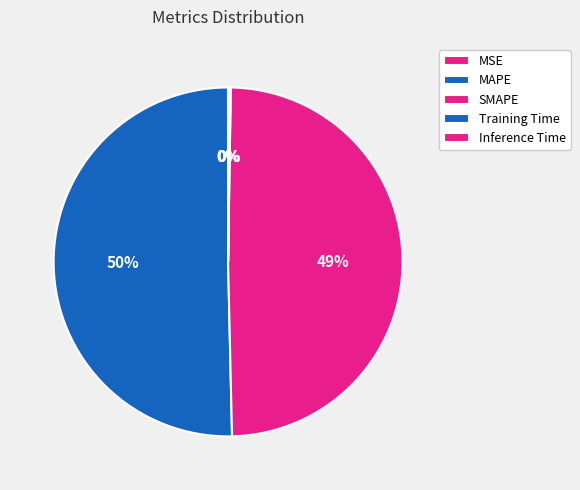

How much of the chart is everything except Training Time?

99.9%